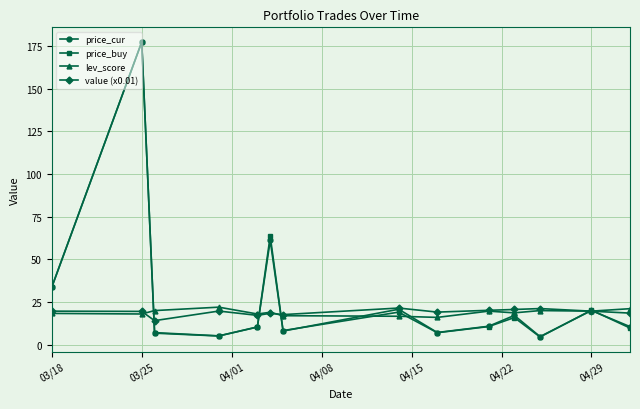

In price_buy, how many points are higher than both neighbors (excluding endpoints)?

5